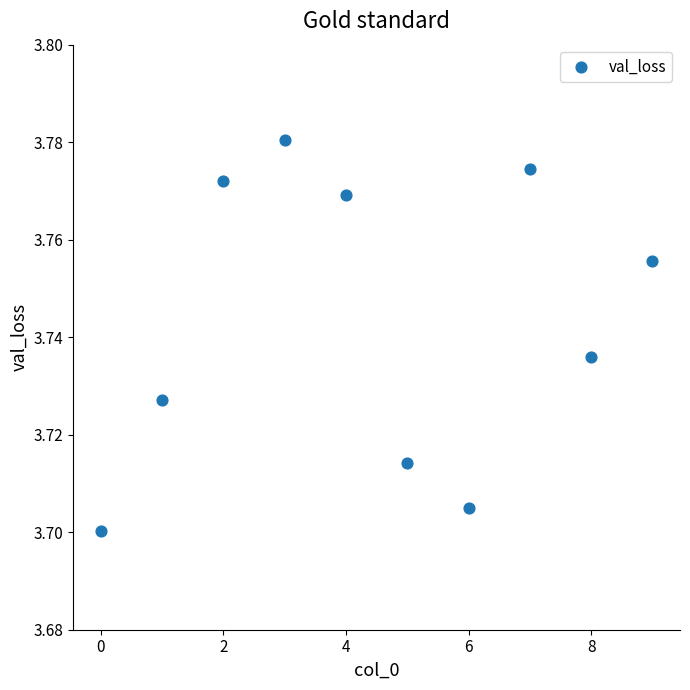

What is the range of X values (max minus min)?

9.0